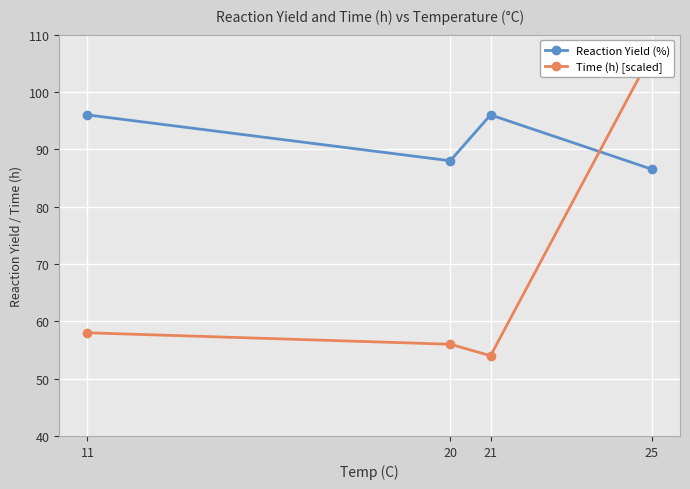

Reading left to right, list all the values displayed in this chart.

Reaction Yield (%): 11=96.0	20=88.0	21=96.0	25=86.5
Time (h) [scaled]: 11=58.0	20=56.0	21=54.0	25=106.7